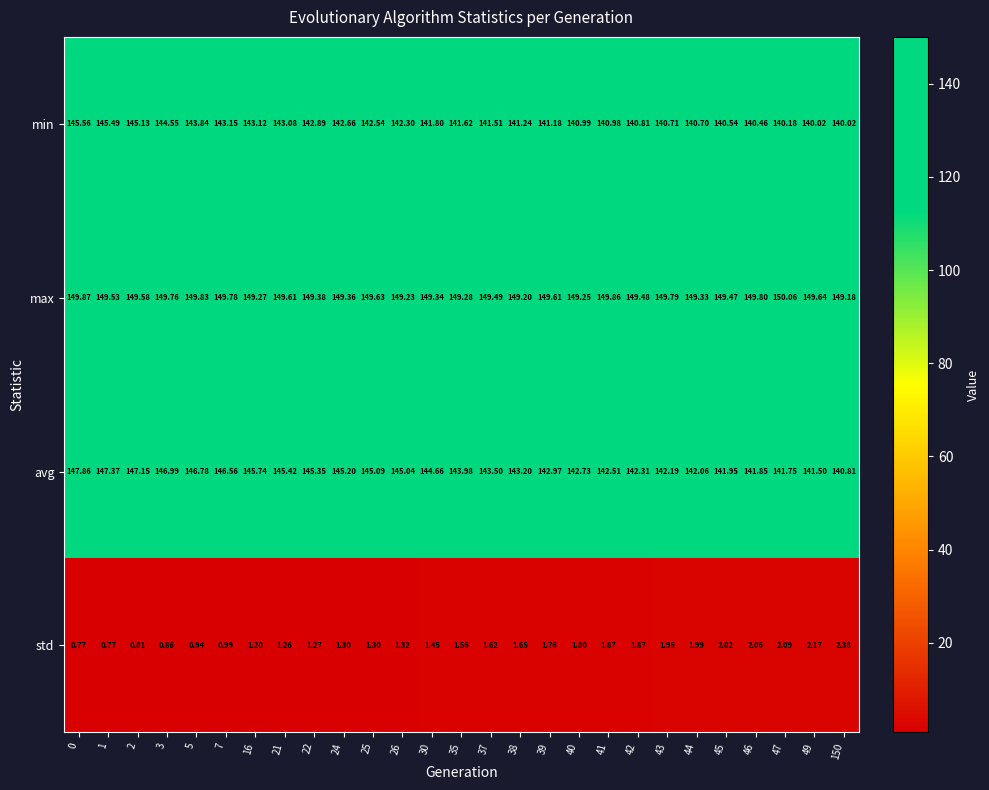

Which series has the largest range (max minus min)?

avg